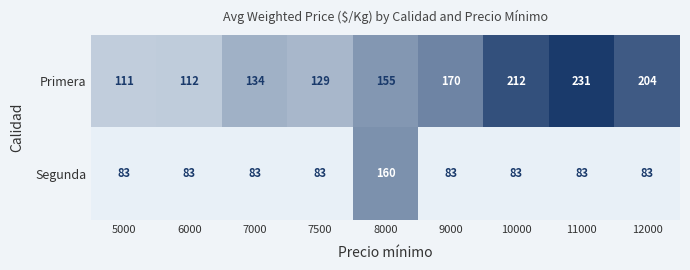

Rank the series by their average value, from lowest to highest.

Segunda, Primera